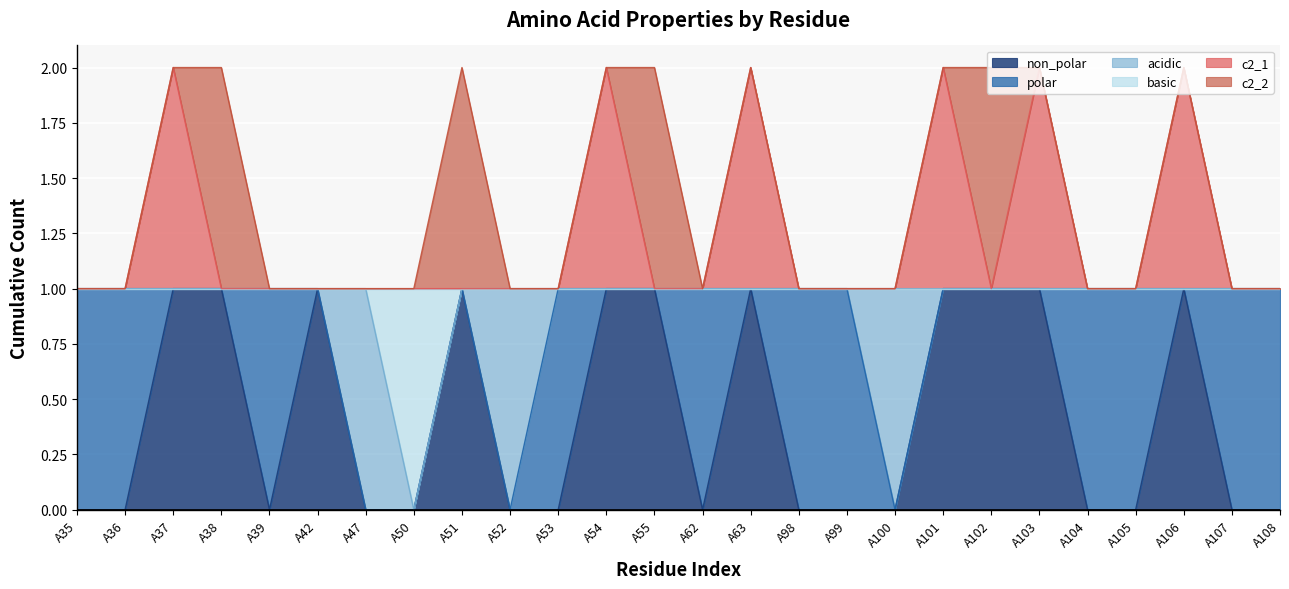

True or false: basic has a value of 1 at A53.

False